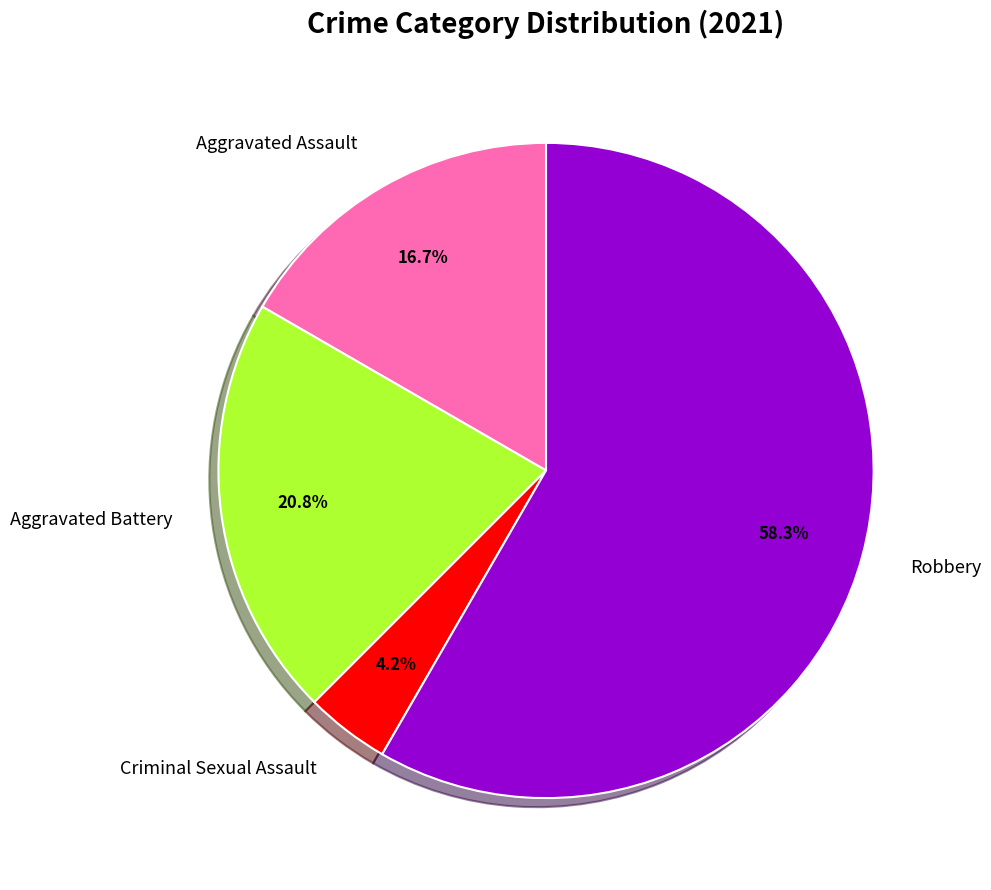

Which slice is the smallest?

Criminal Sexual Assault